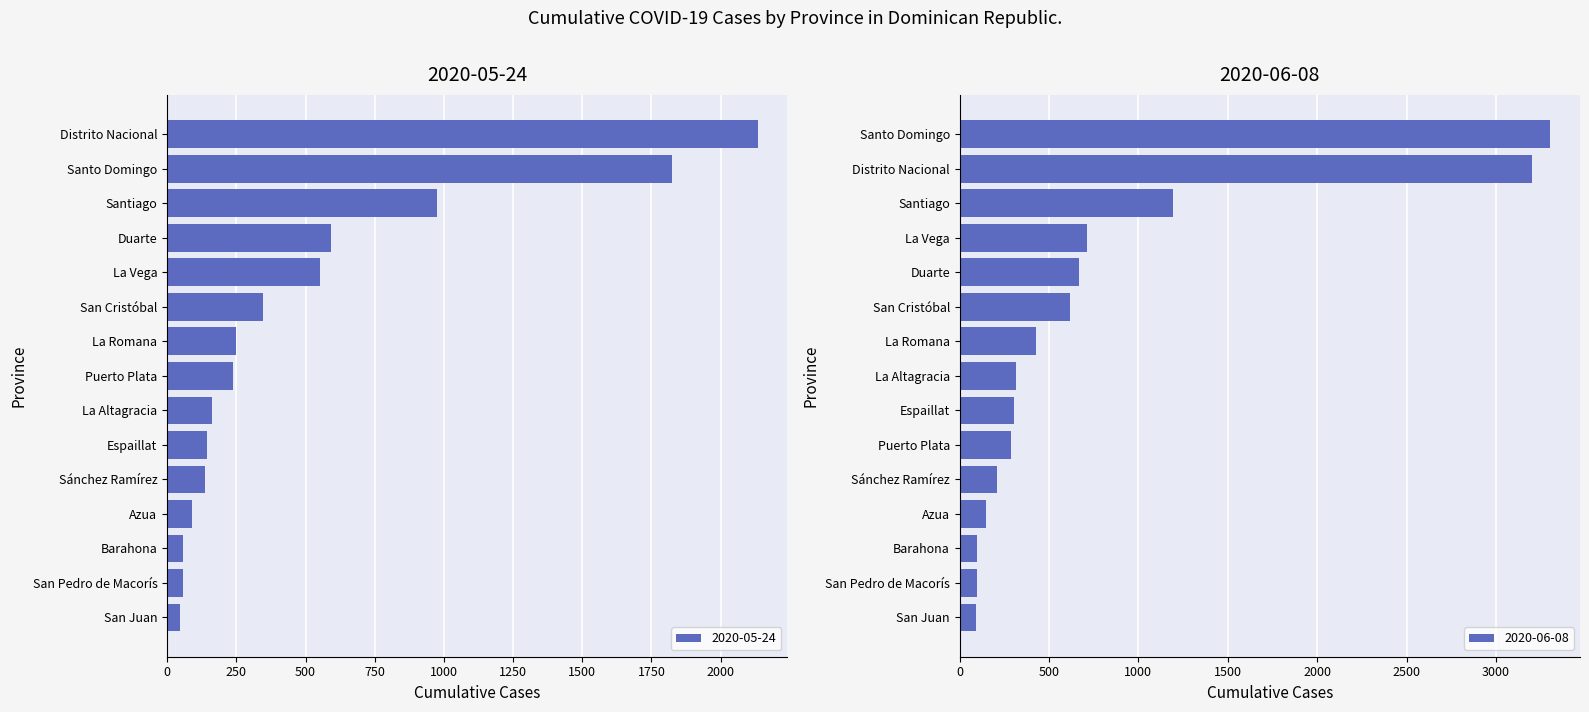

At which category does the chart reach its minimum across all series?

San Juan